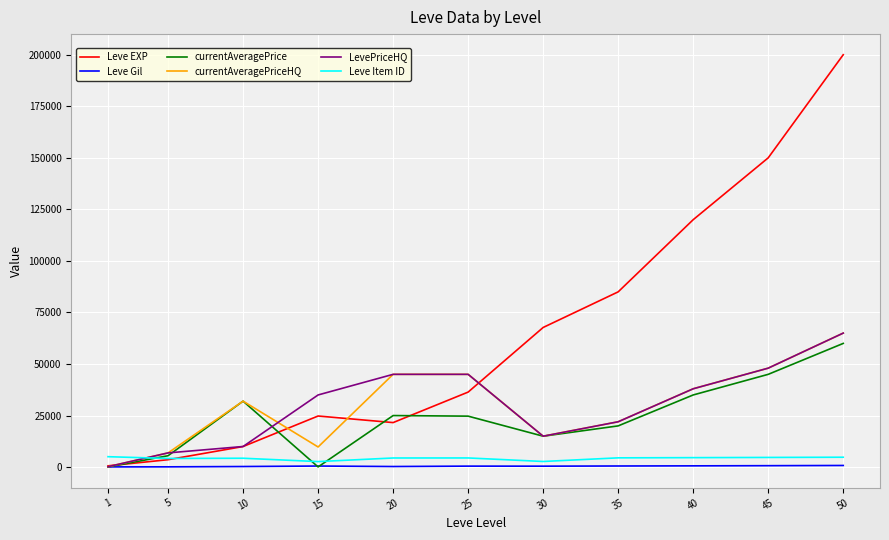

True or false: Leve Item ID and LevePriceHQ cross at least once.

True